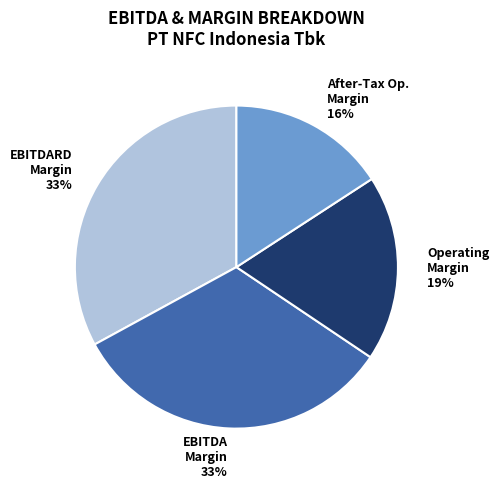

Which slice is the smallest?

After-Tax Op. Margin 16%